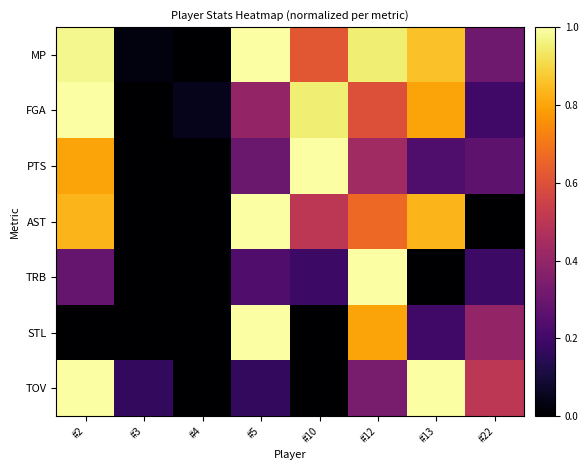

At which category is the sum across all series the highest?

#2